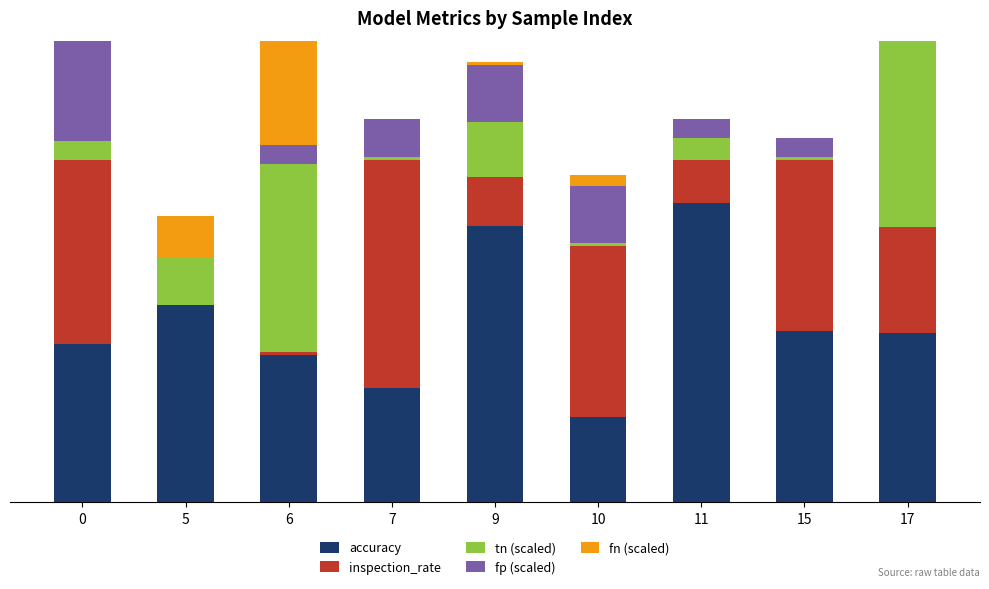

Does the chart contain any negative values?

No